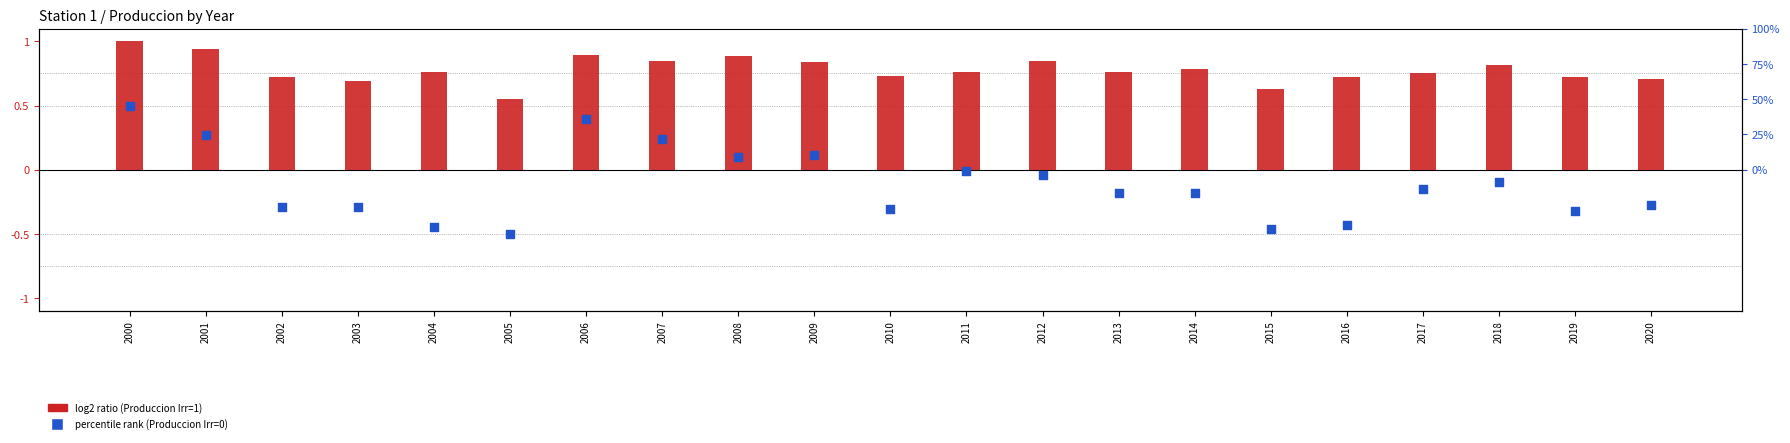

Which series contains the lowest Y value?

percentile rank (Produccion Irr=0)